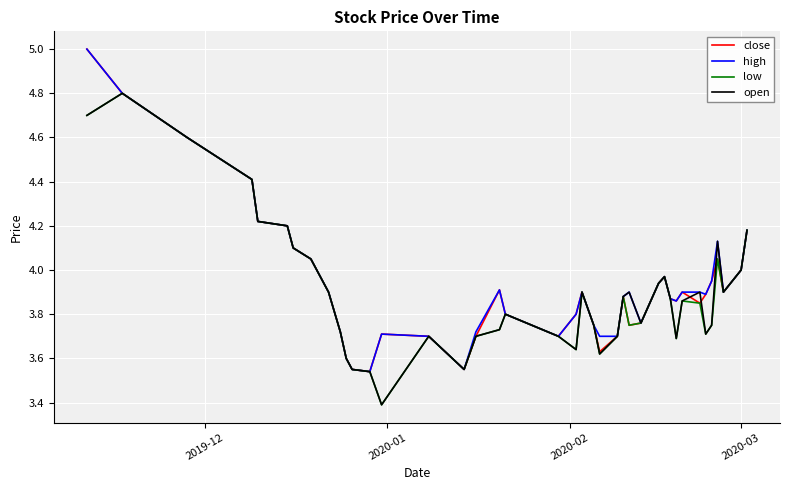

What are all the series names shown in the legend?

close, high, low, open